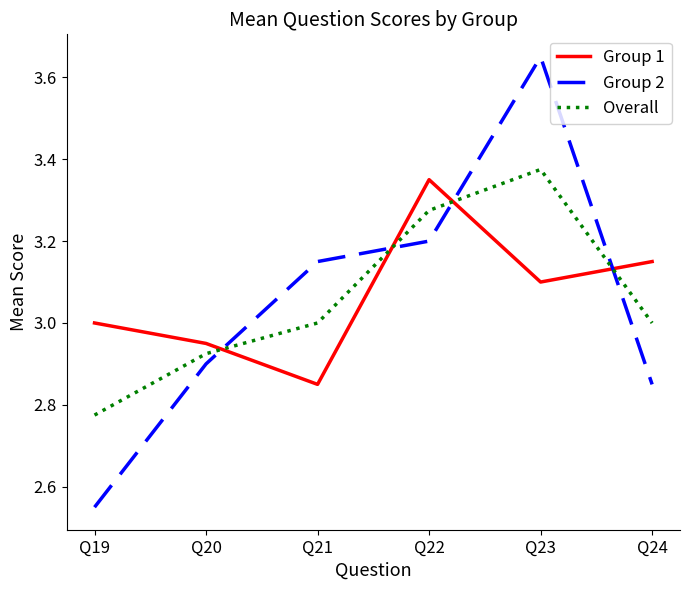

Which category has the highest value in the Group 2 series?

Q23